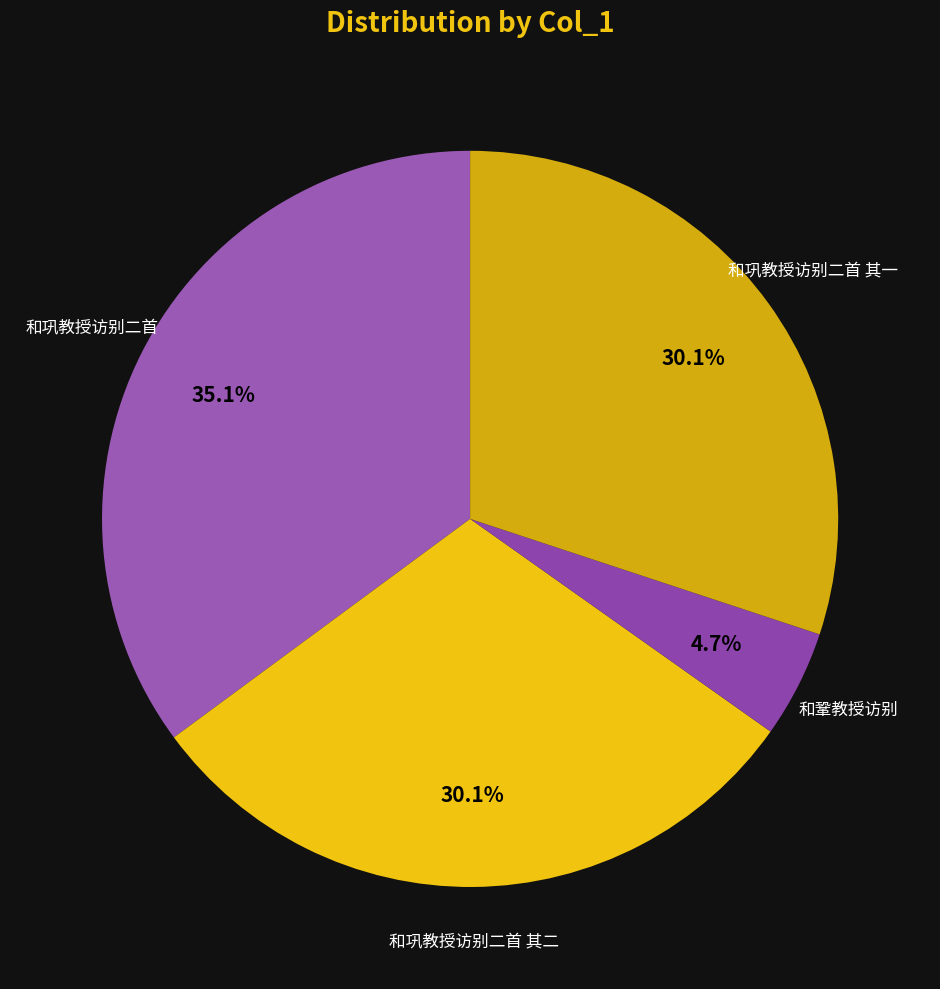

How many slices are in this pie chart?

4